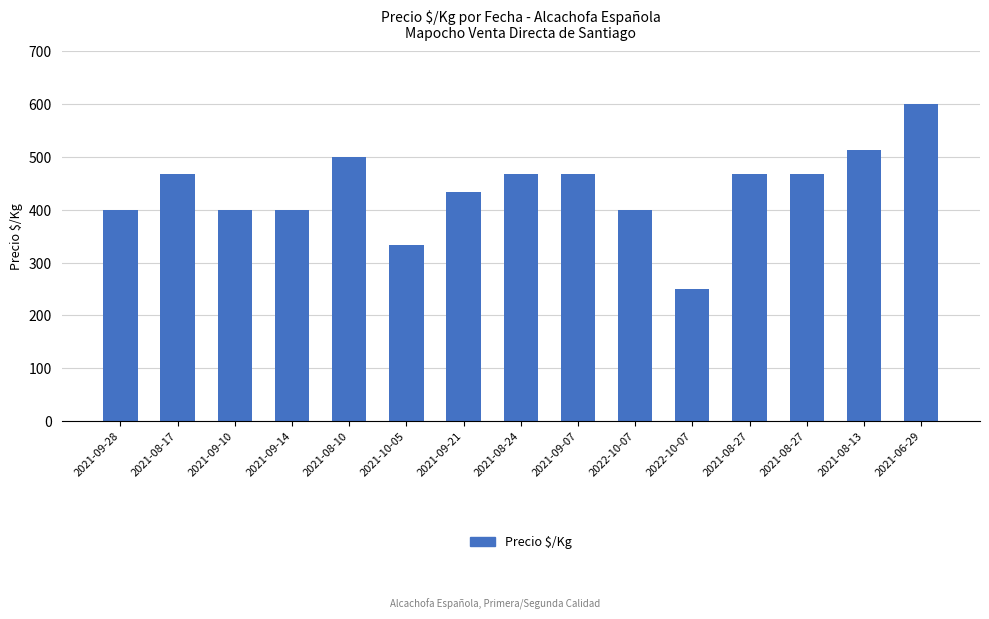

Are the bars horizontal?

No